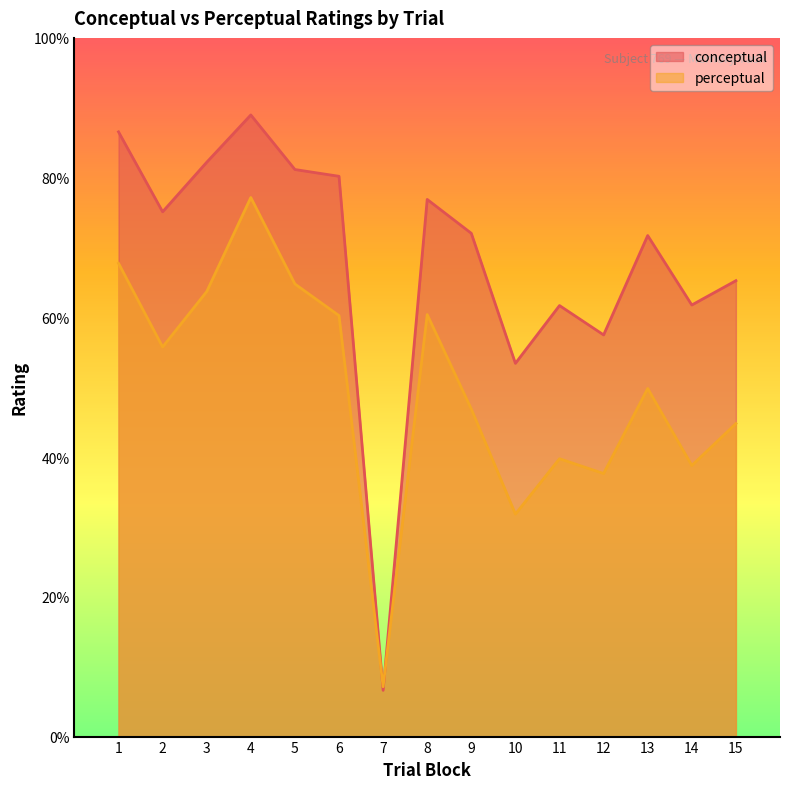

Where is conceptual nearest to the value 47?

10